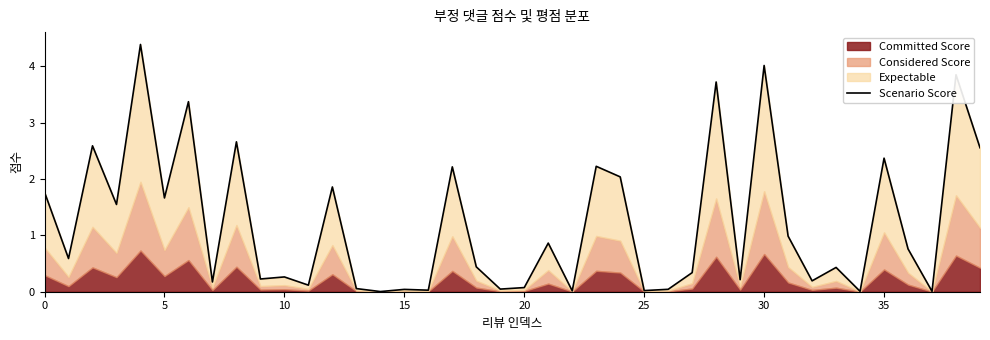

How many lines are shown in the chart?

1